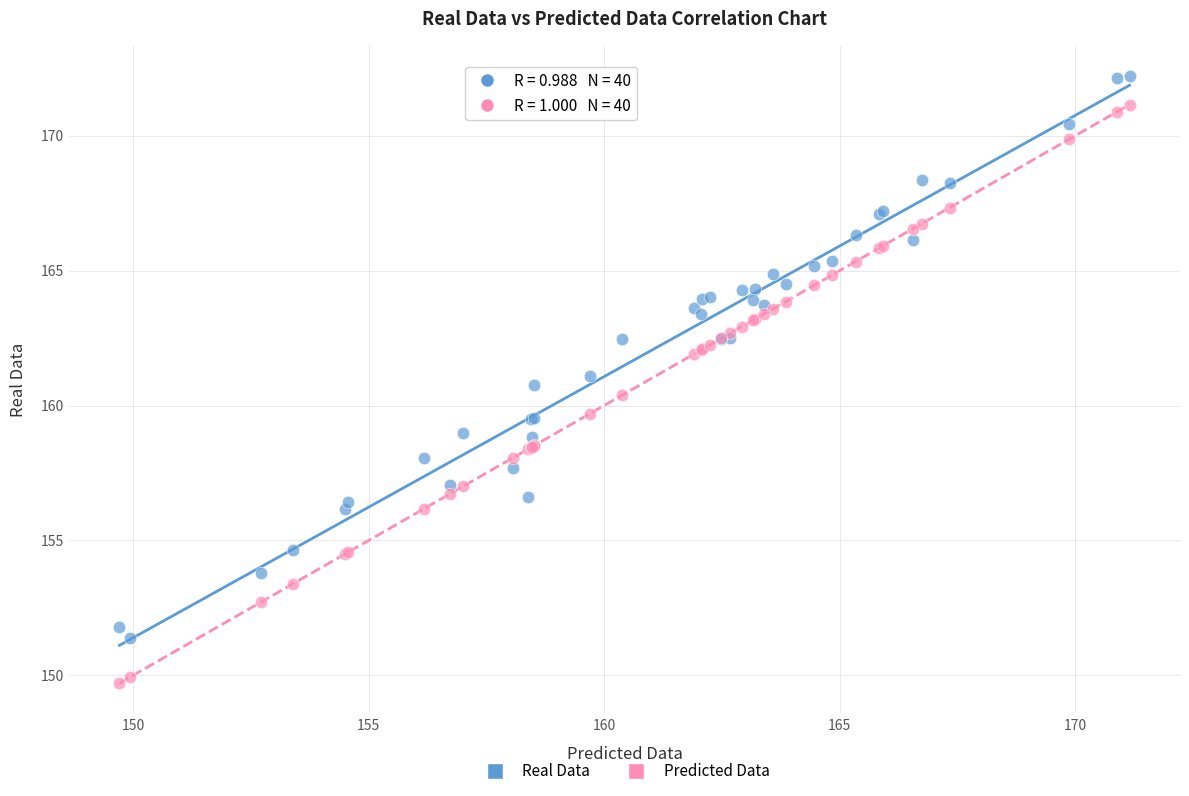

Which series has the widest spread of Y values?

Predicted Data